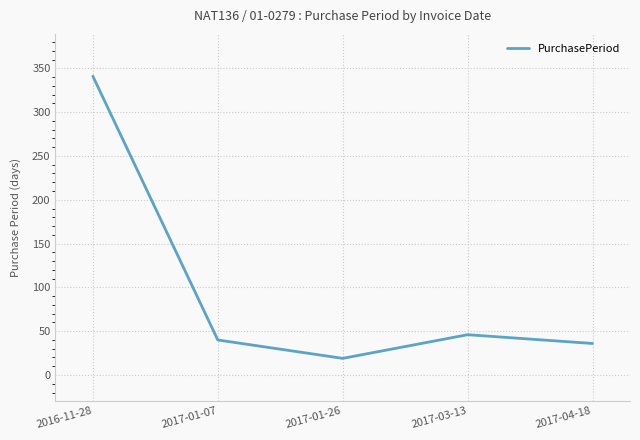

What is the maximum value shown in the chart?

341